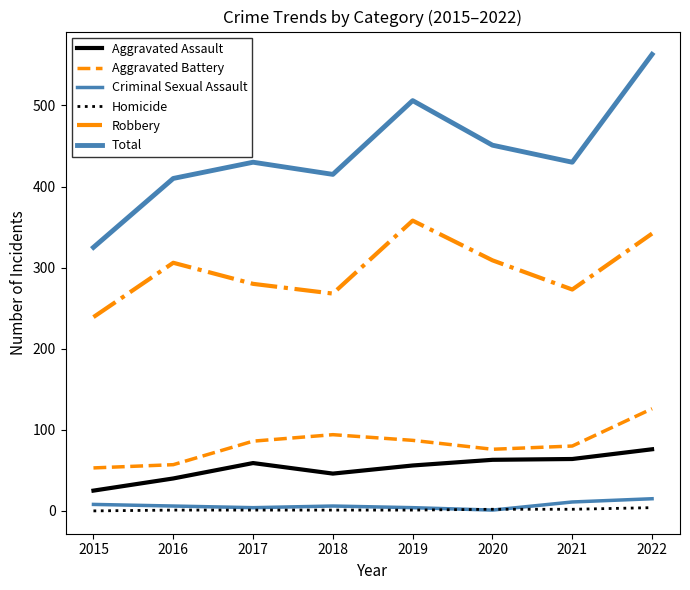

Reading left to right, transcribe all the data shown in this chart.

Aggravated Assault: 2015=25	2016=40	2017=59	2018=46	2019=56	2020=63	2021=64	2022=76
Aggravated Battery: 2015=53	2016=57	2017=86	2018=94	2019=87	2020=76	2021=80	2022=126
Criminal Sexual Assault: 2015=8	2016=6	2017=4	2018=6	2019=4	2020=1	2021=11	2022=15
Homicide: 2015=0	2016=1	2017=1	2018=1	2019=1	2020=2	2021=2	2022=4
Robbery: 2015=239	2016=306	2017=280	2018=268	2019=358	2020=309	2021=273	2022=342
Total: 2015=325	2016=410	2017=430	2018=415	2019=506	2020=451	2021=430	2022=563